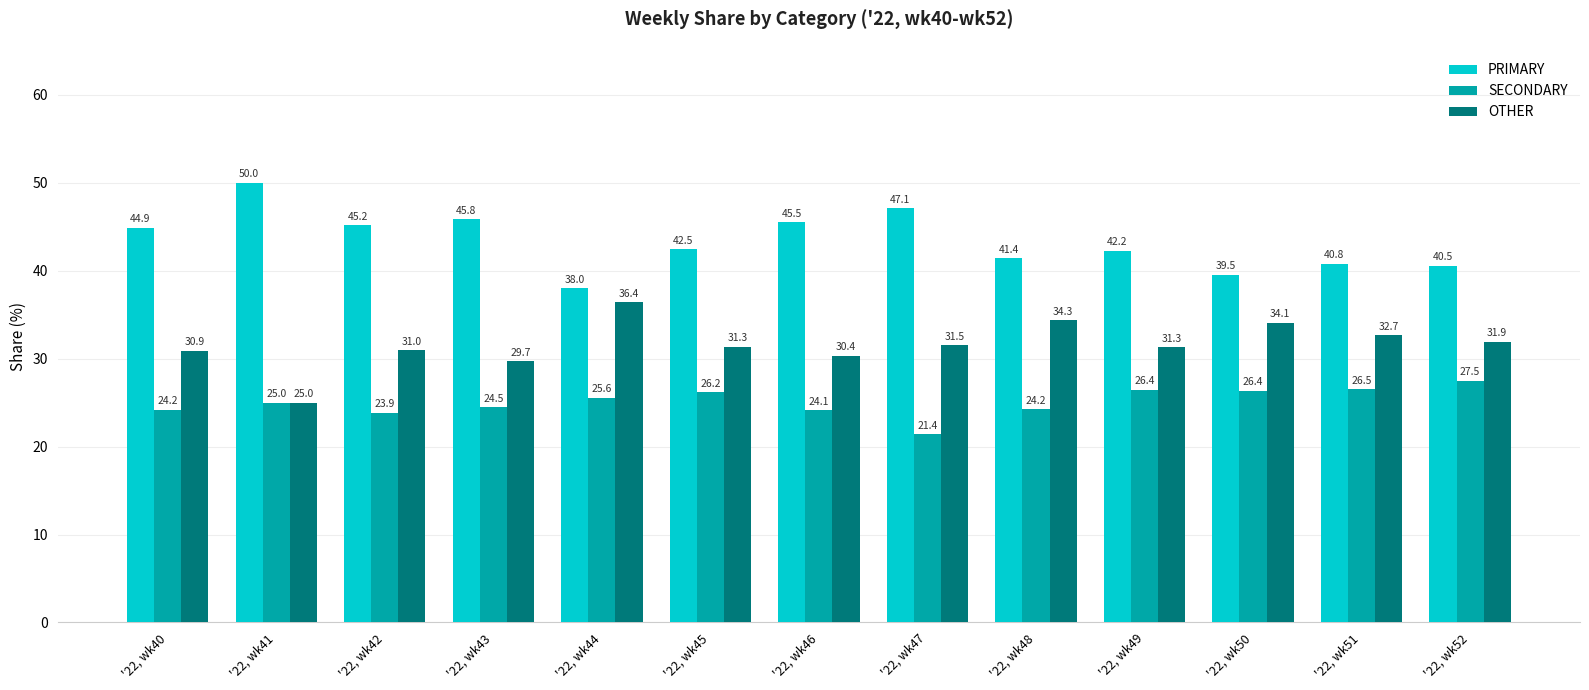

What is the sum of all SECONDARY values?

325.9